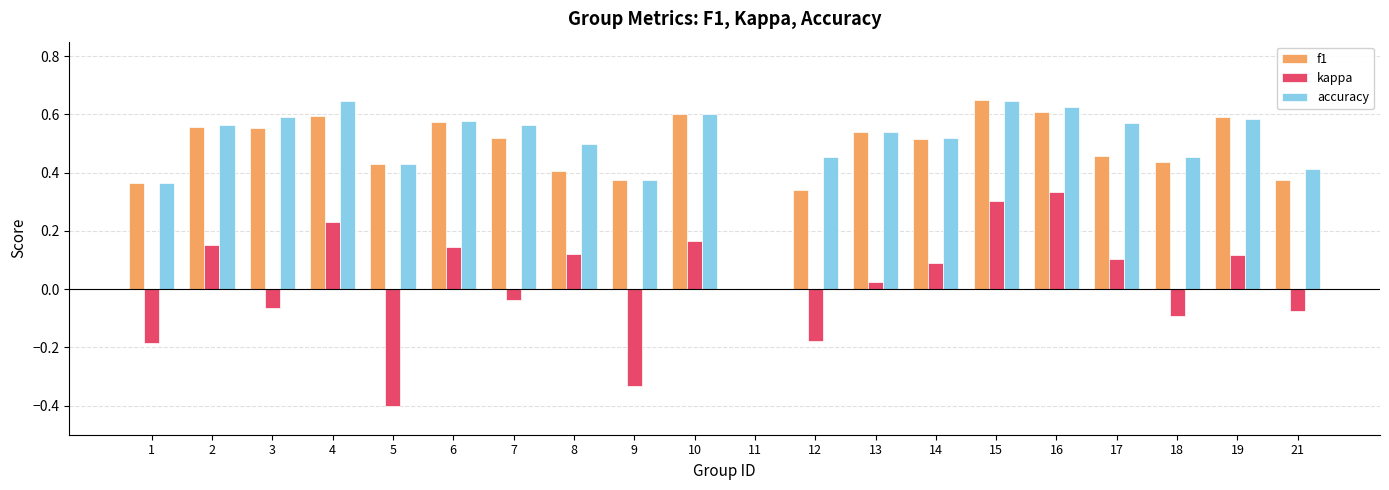

How many positive values does the f1 series have?

19